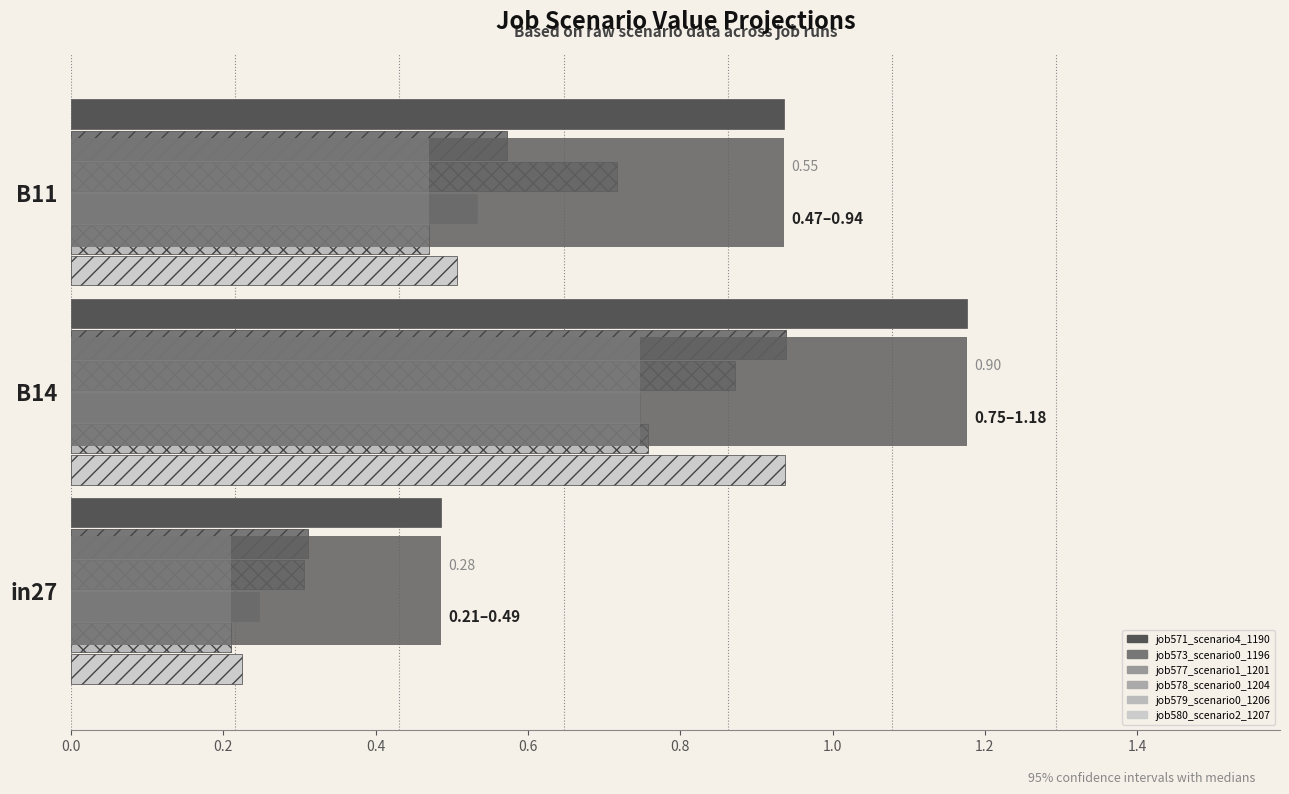

Read the job571_scenario4_1190 value at 0.2.

1.2